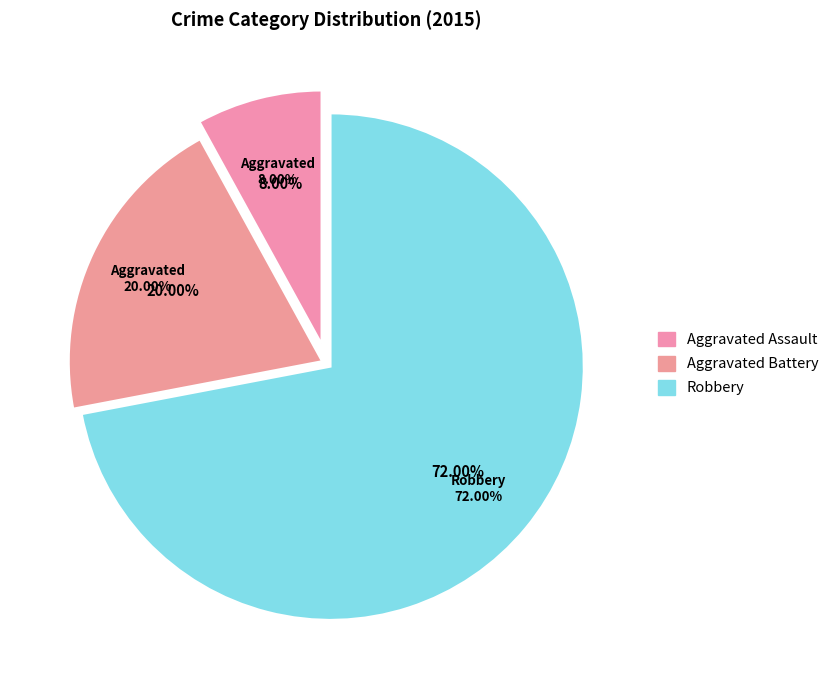

Do Aggravated Battery and Robbery together represent more than half of the pie?

Yes